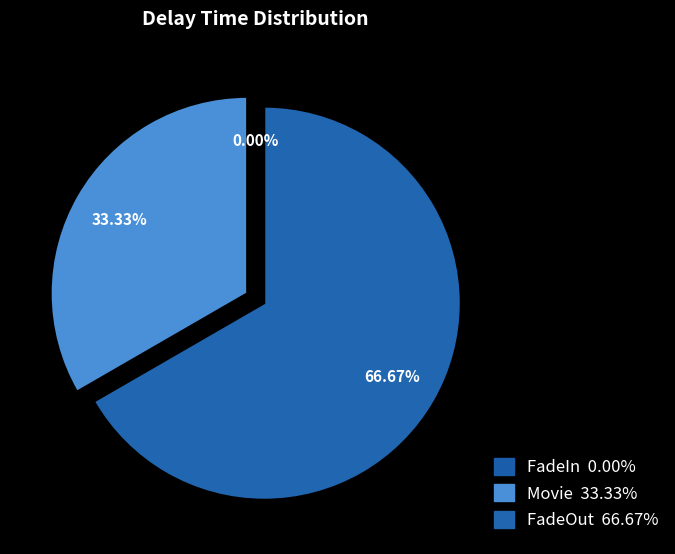

To the nearest percent, what portion does FadeOut represent?

67%